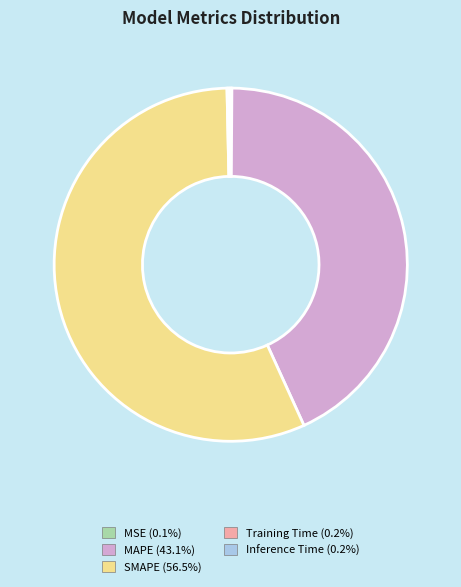

Is there any slice that represents more than half of the pie?

Yes